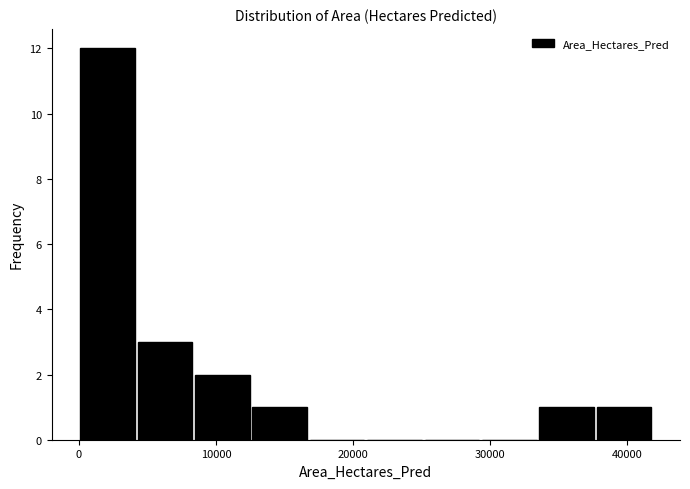

Which range on the x-axis has the tallest bar?

0 to 4000